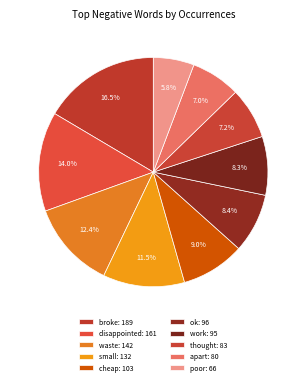

True or false: cheap accounts for 9% of the total.

True